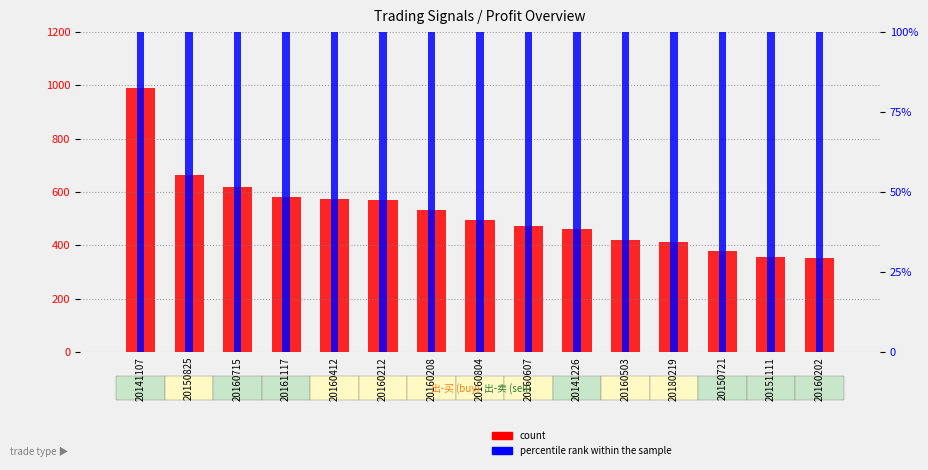

What is the spread (max minus min) of values at 20151111?

255.4